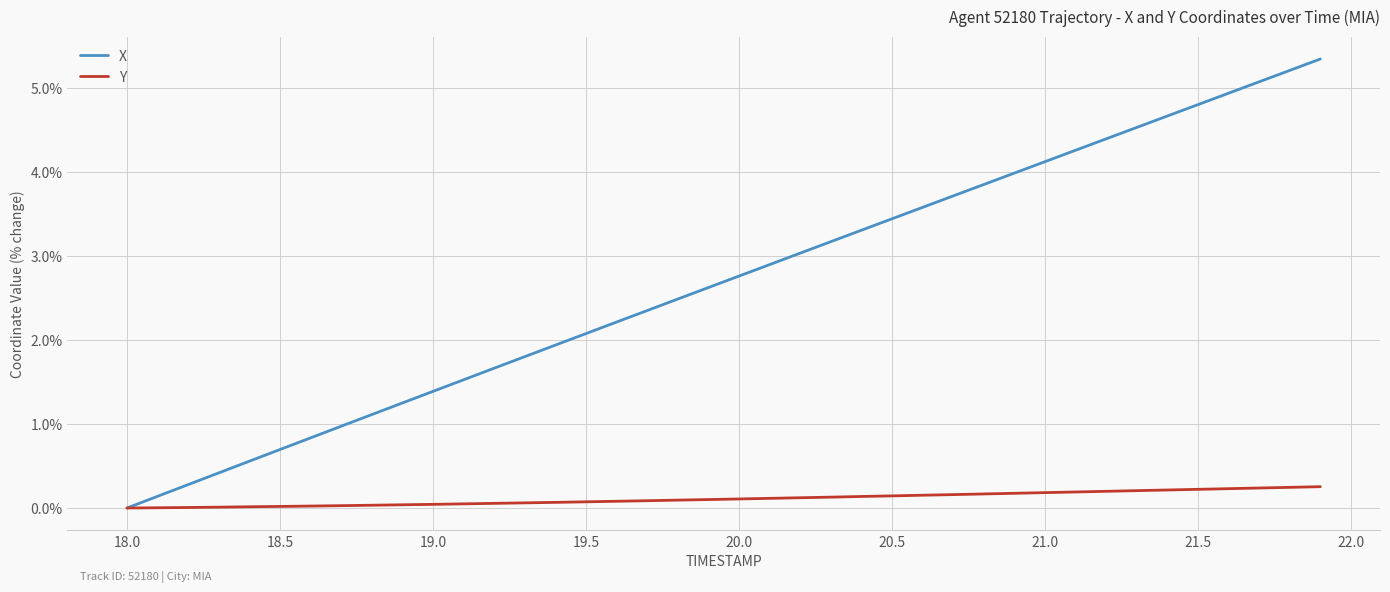

List the series in order of their overall mean, highest first.

X, Y